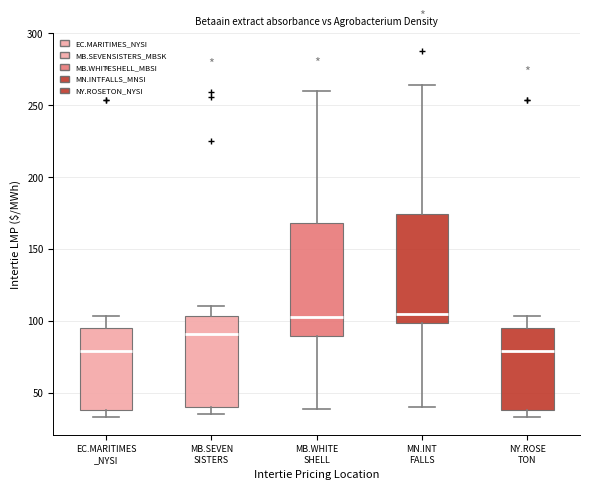

Where does the upper whisker of the box for NY.ROSE TON end on the y-axis? The values are not printed on the chart, so give them approximately, as read against the axis.

105